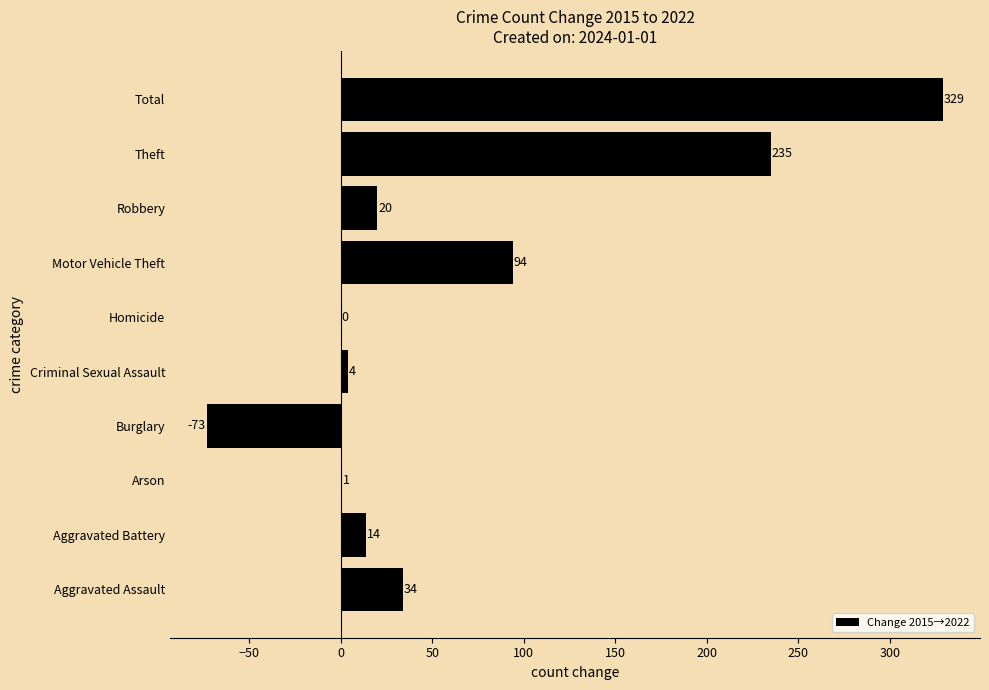

Are the bars grouped side by side (vs. stacked)?

No